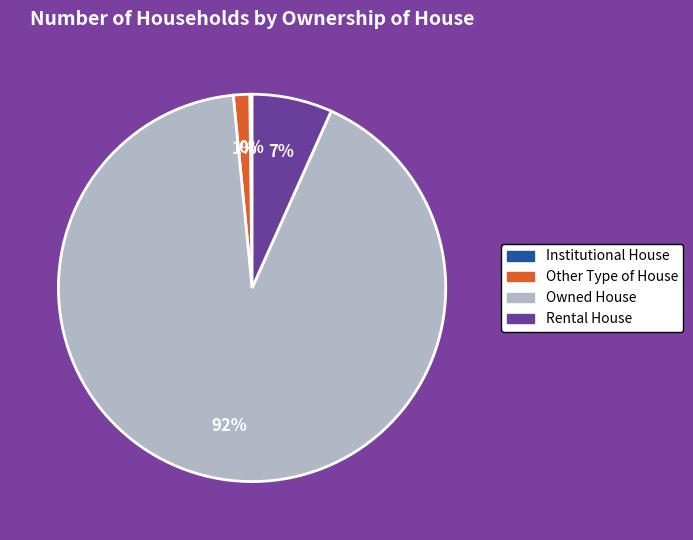

Which slice is the largest?

Owned House